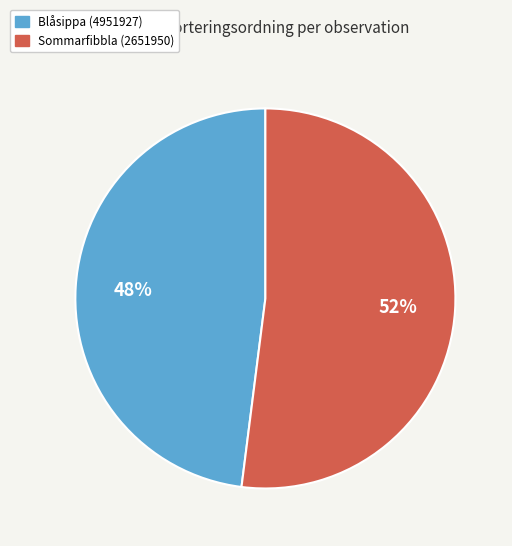

To the nearest percent, what is the average slice percentage?

50%